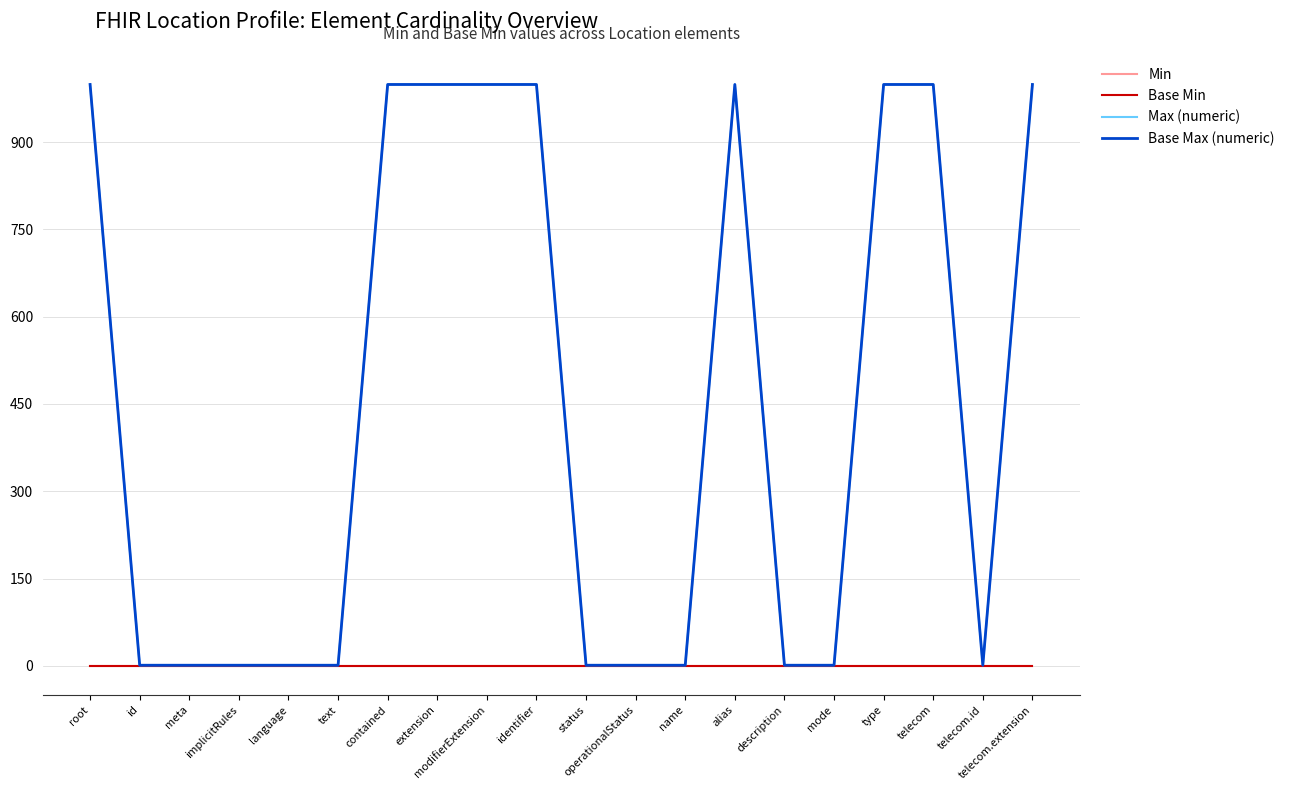

Is this an area chart (filled region under the line)?

No